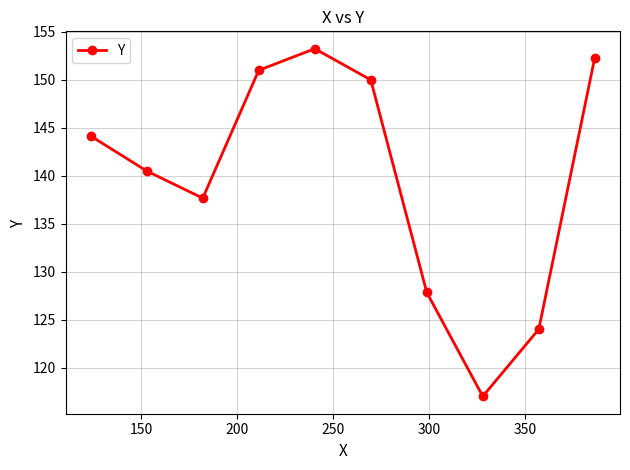

What is the minimum value shown in the chart?

117.0